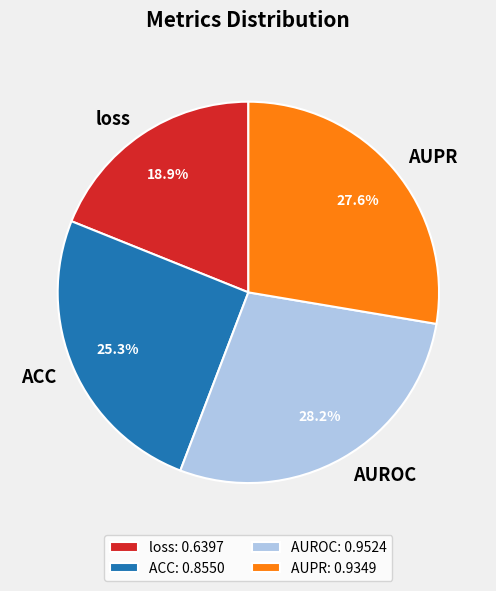

To the nearest percent, what is the difference between the largest and smallest slice percentages?

9%